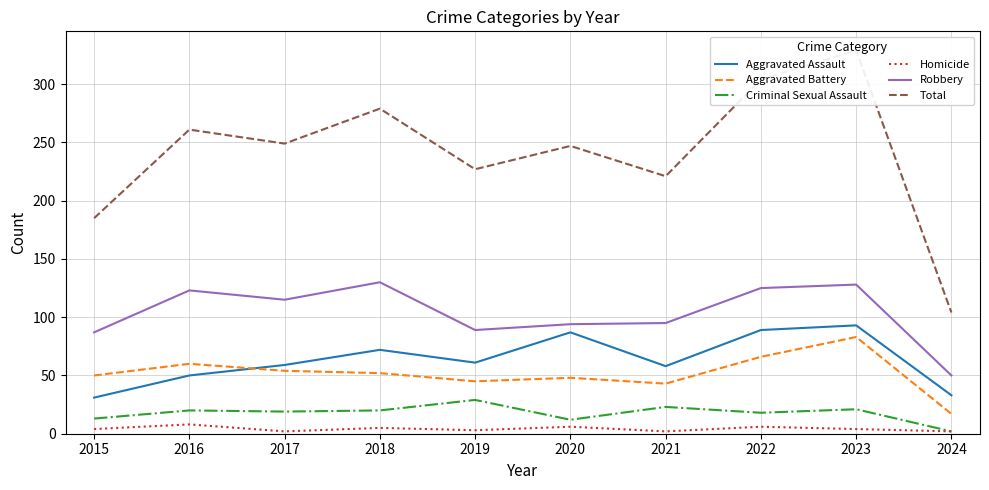

Which series has the widest spread of values?

Total